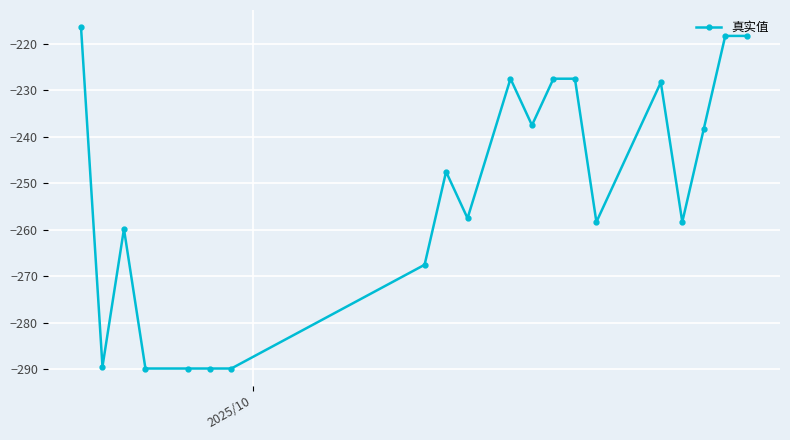

What is the greatest value displayed?

-216.4